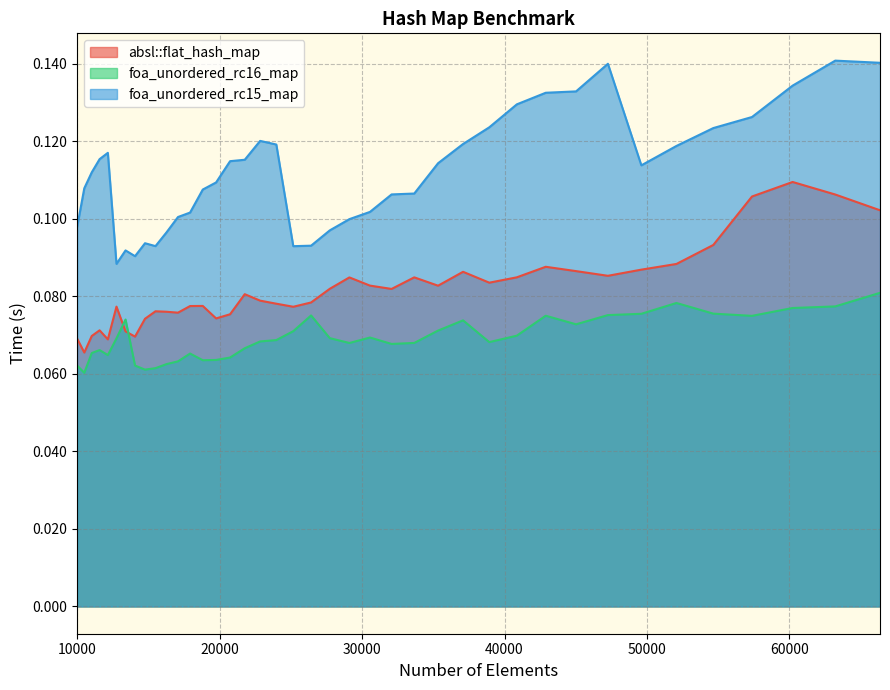

True or false: foa_unordered_rc16_map and foa_unordered_rc15_map cross at least once.

False